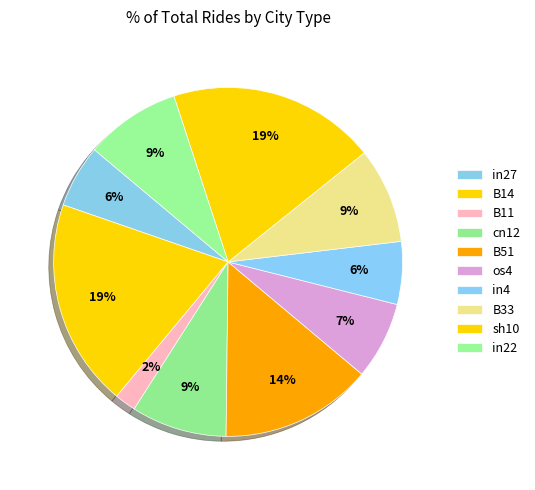

Do os4 and in22 together represent more than half of the pie?

No